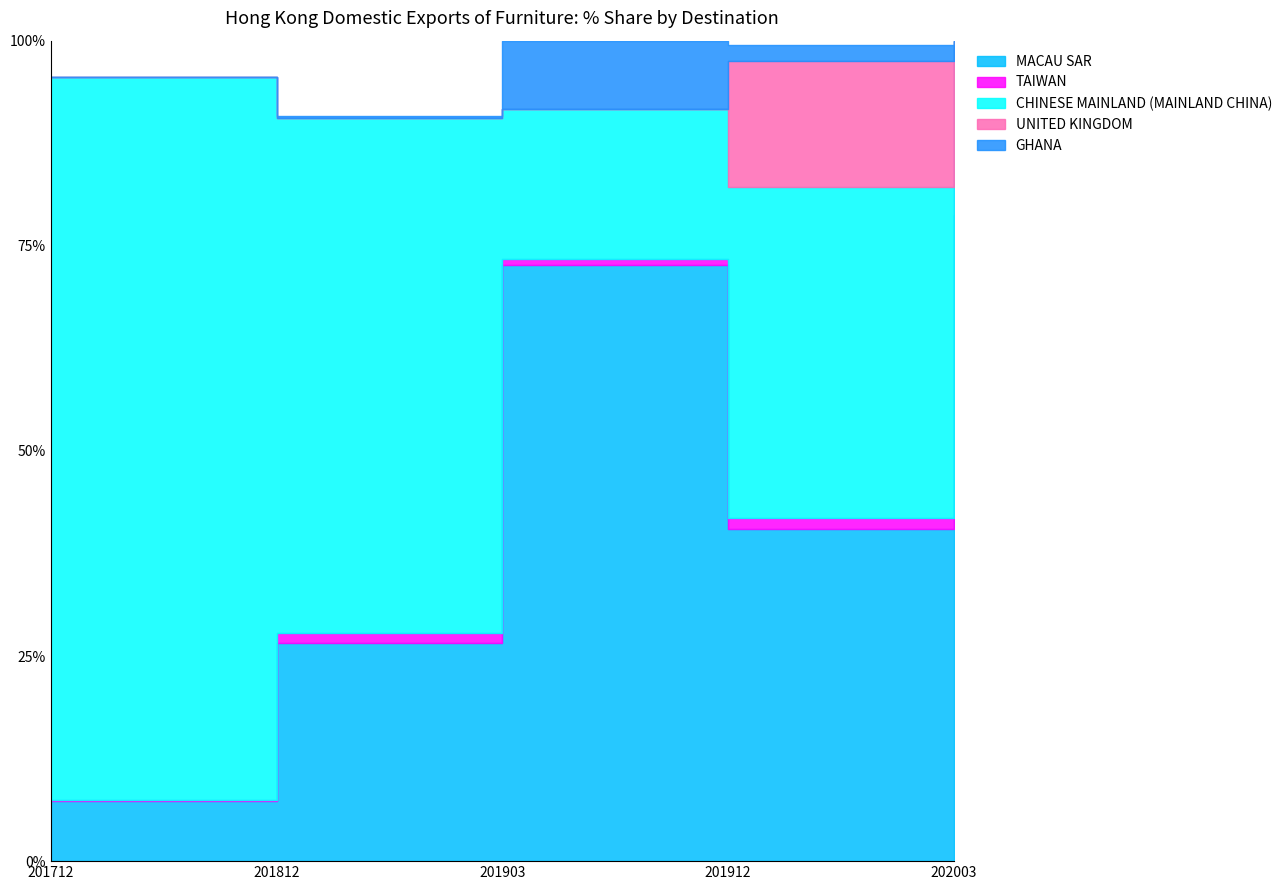

Reading left to right, transcribe all the data shown in this chart.

MACAU SAR: 201712=7.3	201812=26.6	201903=72.7	201912=40.5	202003=78.8
TAIWAN: 201712=0.2	201812=1.3	201903=0.8	201912=1.4	202003=18.8
CHINESE MAINLAND (MAINLAND CHINA): 201712=88.1	201812=62.7	201903=18.2	201912=40.3	202003=2.5
UNITED KINGDOM: 201712=0.0	201812=0.0	201903=0.0	201912=15.3	202003=0.0
GHANA: 201712=0.0	201812=0.2	201903=8.3	201912=2.0	202003=0.0